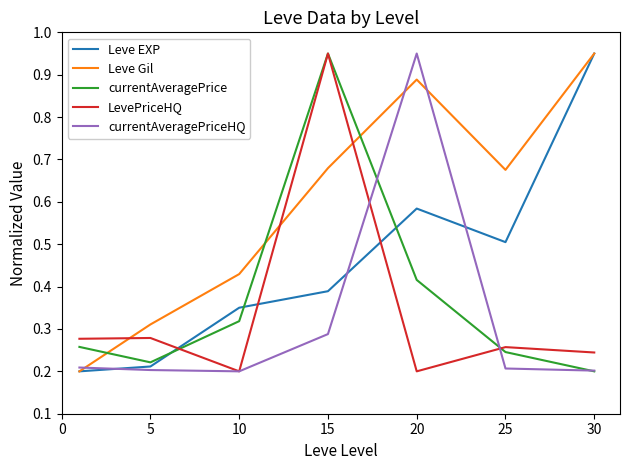

How many intersections are there between currentAveragePrice and Leve Gil?

3